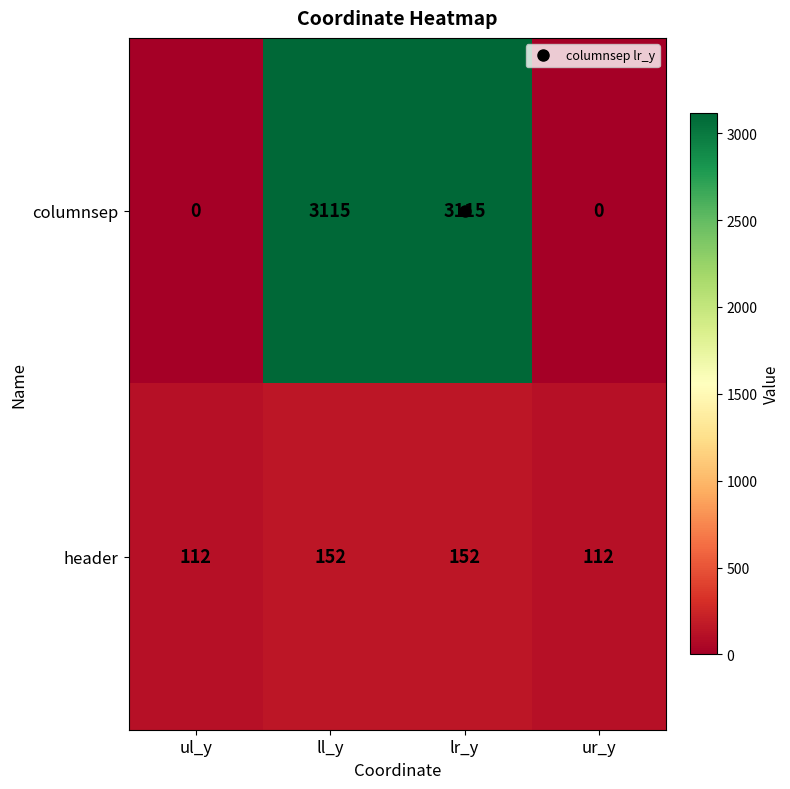

Read the columnsep value at ll_y, to the nearest 100.

3100